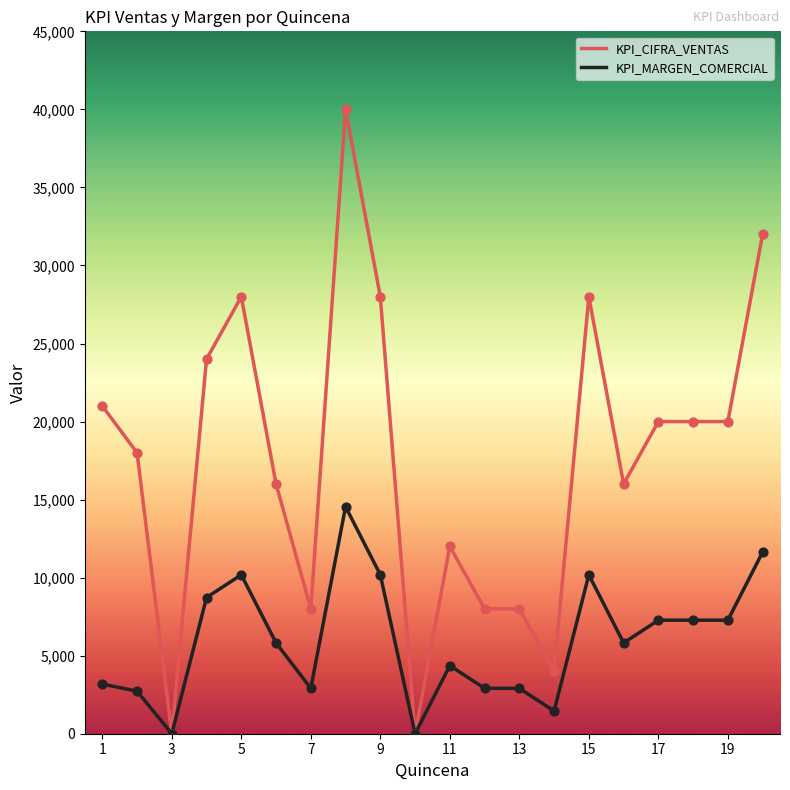

Which series has the largest total across all categories?

KPI_CIFRA_VENTAS